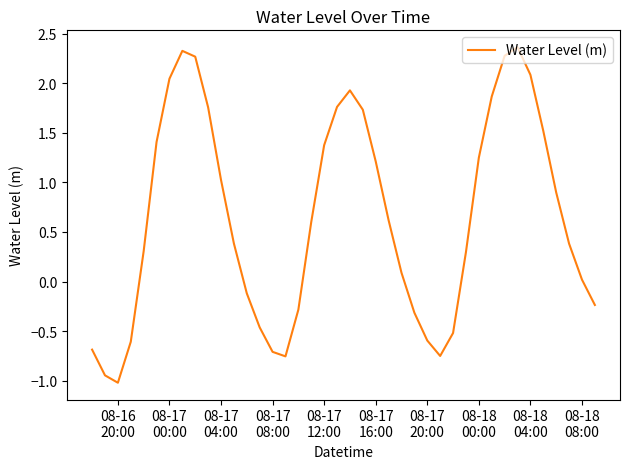

What is the difference between the maximum and minimum values?

3.4